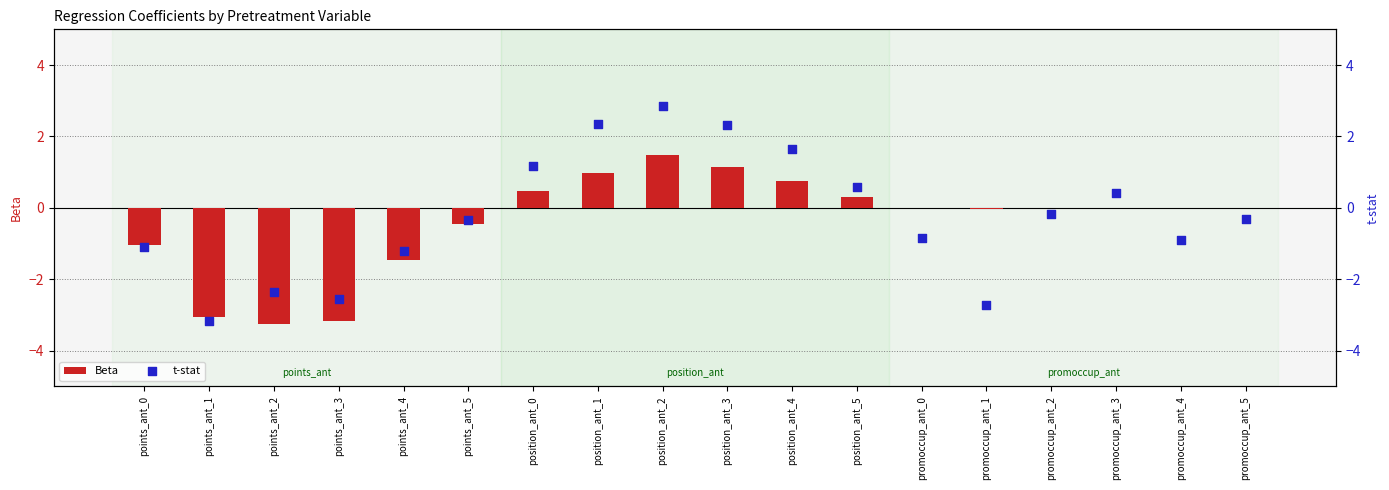

Is the value of t-stat at promoccup_ant_1 greater than the value of Beta at points_ant_3?

Yes